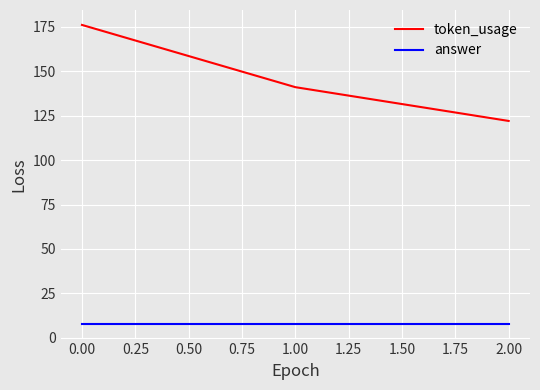

Which series has the widest spread of values?

token_usage